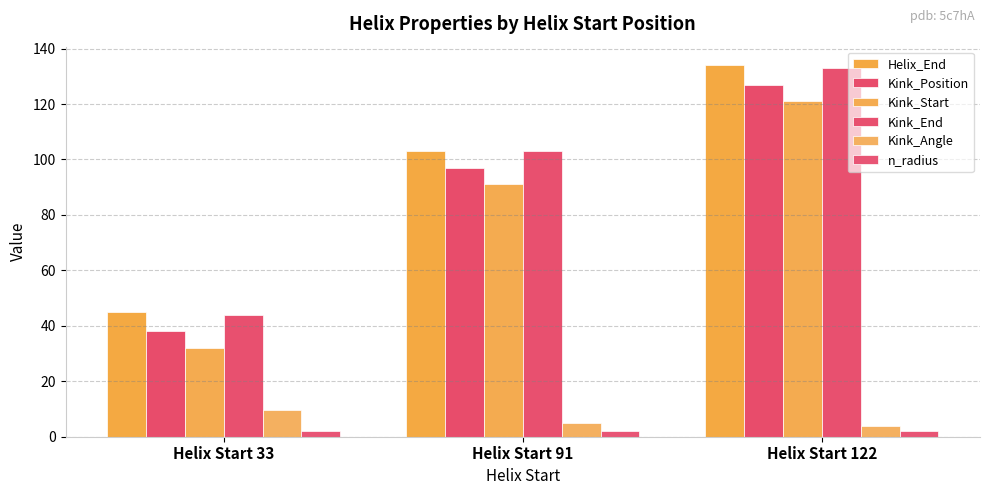

Is it true that Kink_Angle equals 4.0 at Helix Start 122?

True